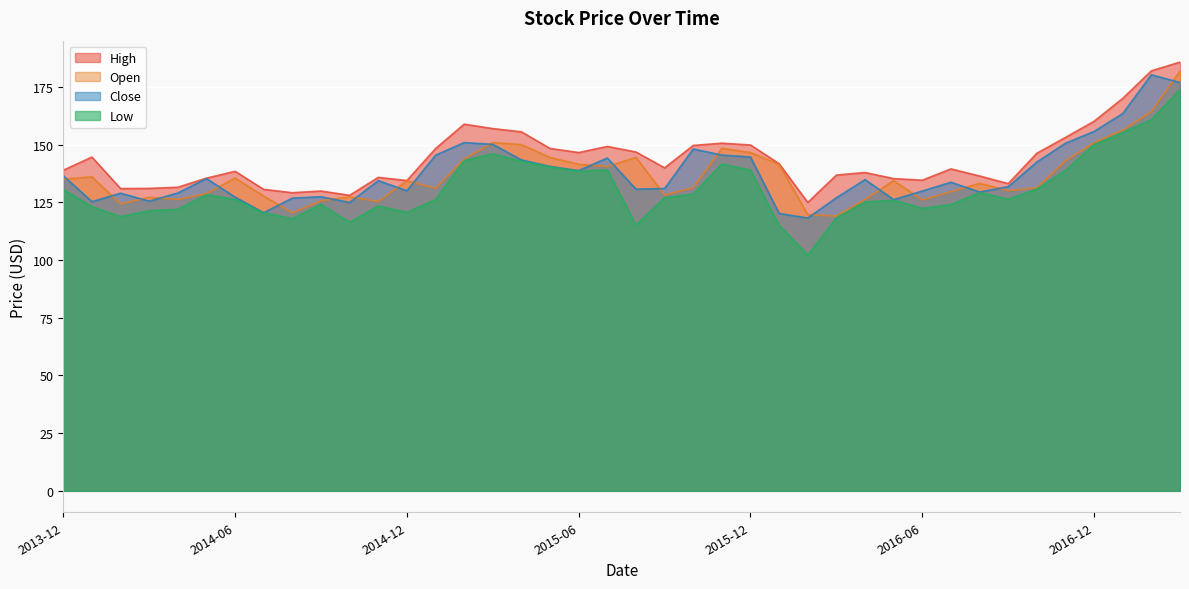

At which label does Low first exceed 126?

2013-12